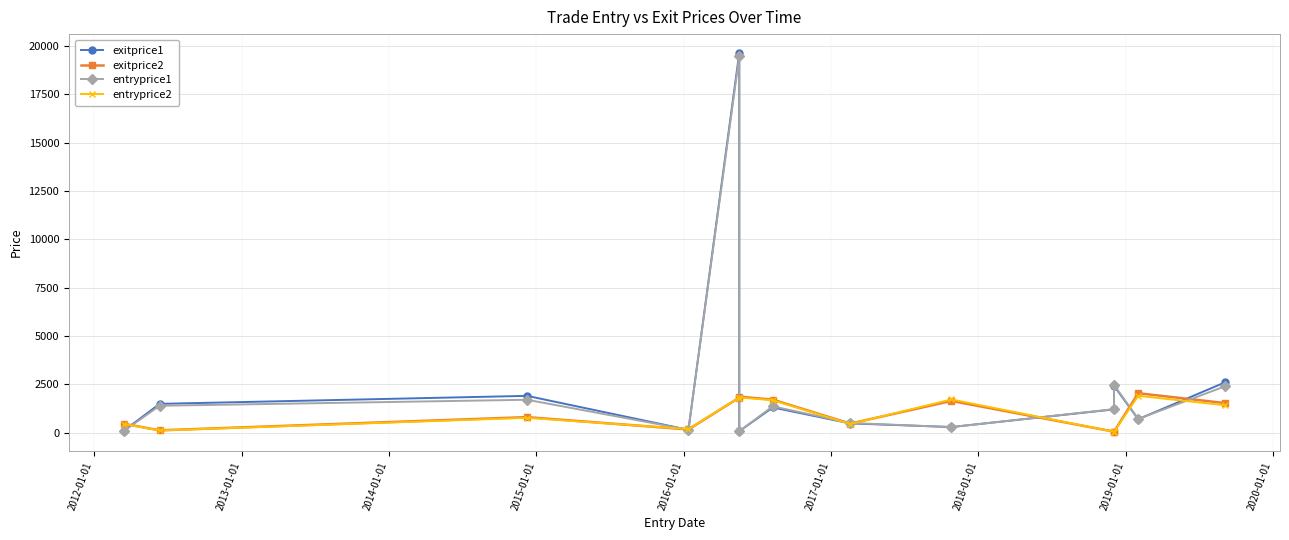

What is the difference between the entryprice1 values at 2013-01-01 and 2019-01-01?

1414